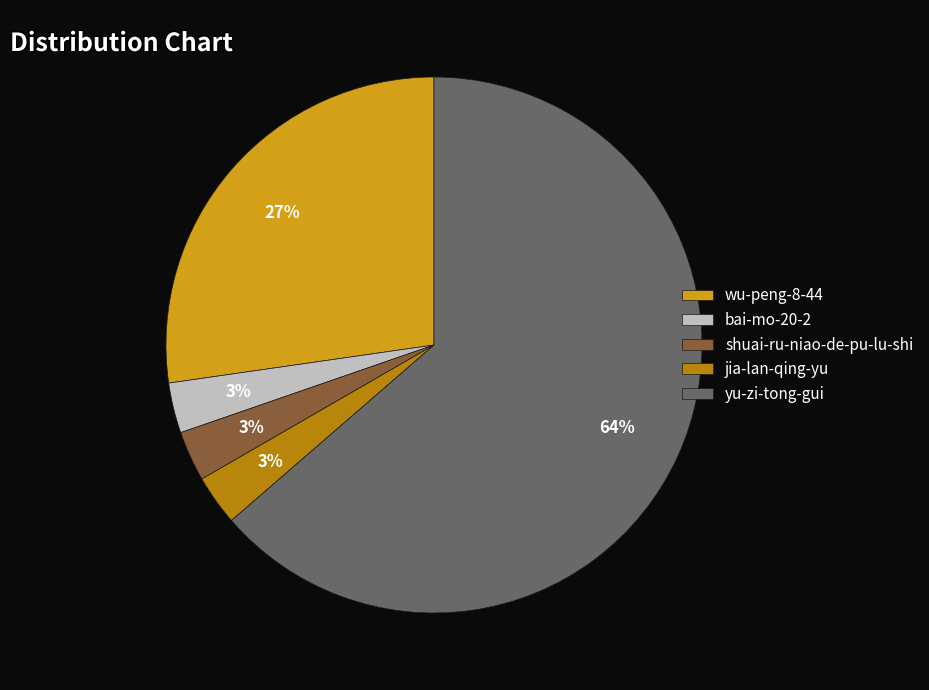

What is the largest slice in the pie chart?

yu-zi-tong-gui